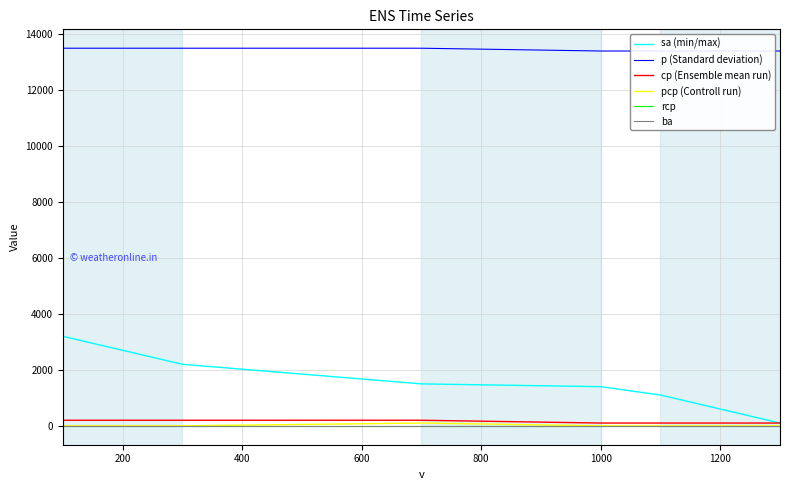

Is it true that p (Standard deviation) equals 3977 at 0?

False